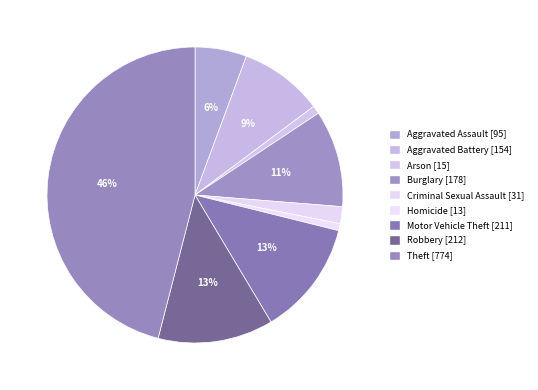

To the nearest percent, what portion does Theft represent?

46%